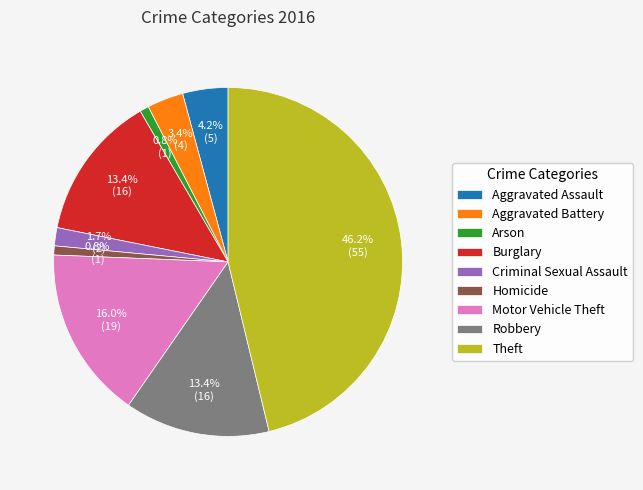

To the nearest percent, what is the difference between the Arson and Theft slice percentages?

45%